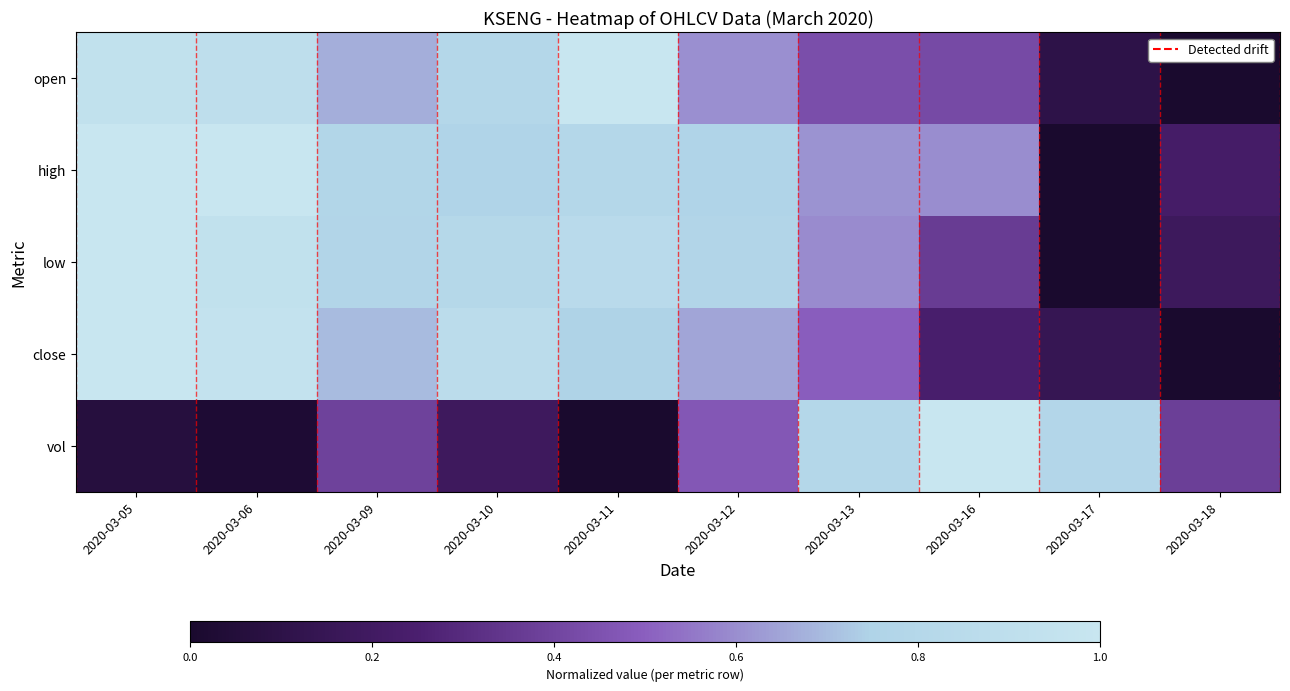

Which series has the largest range (max minus min)?

open